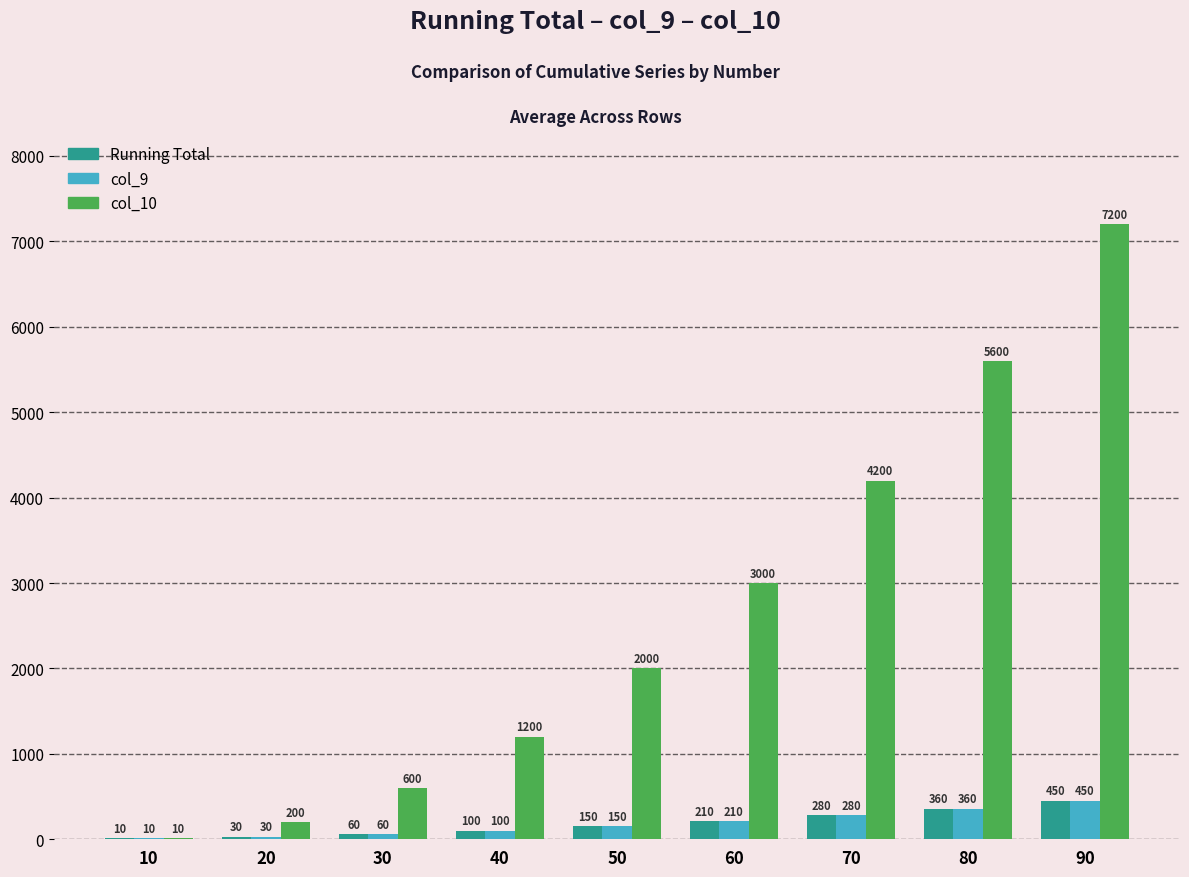

What is the maximum value shown in the chart?

7200